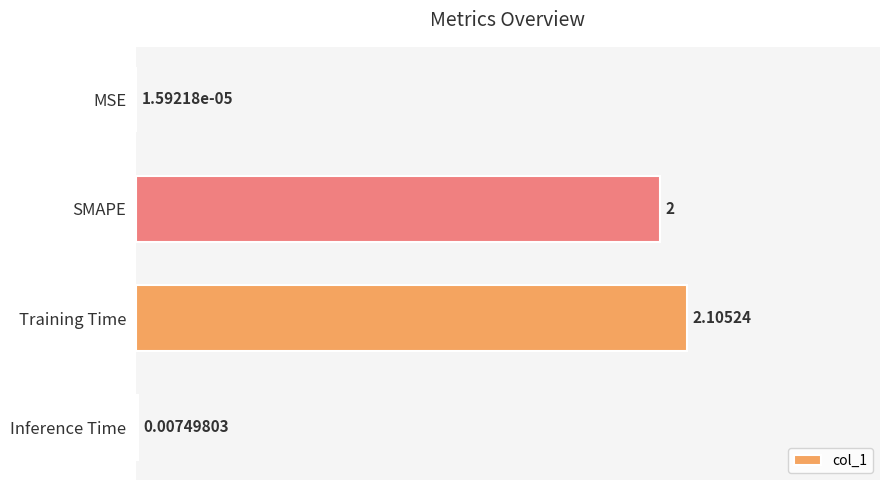

At which label is the value closest to 1?

Inference Time